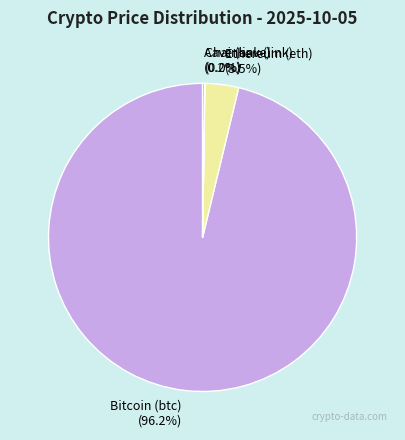

How much of the chart is everything except Ethereum (eth) (3.5%)?

96.5%